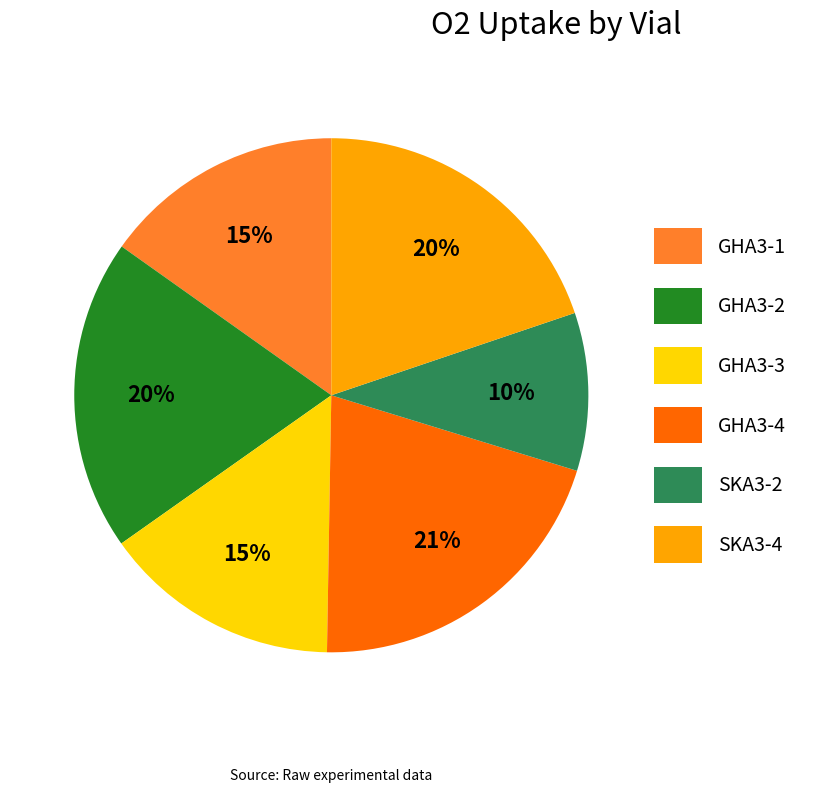

Which has a higher value, GHA3-3 or SKA3-4?

SKA3-4